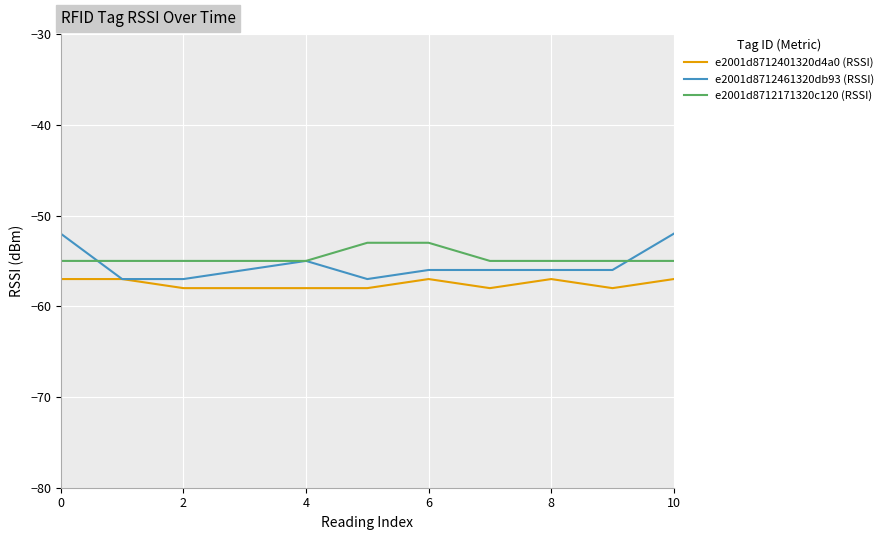

True or false: e2001d8712401320d4a0 (RSSI) and e2001d8712171320c120 (RSSI) cross at least once.

False